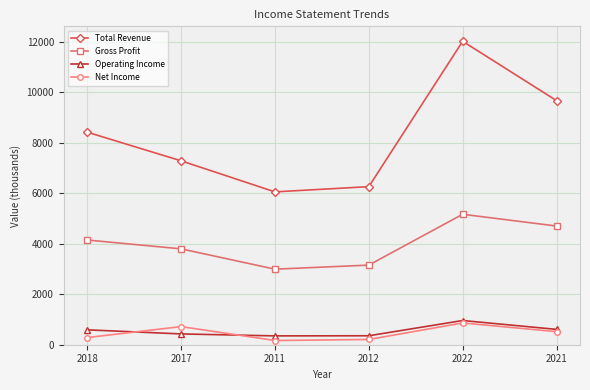

What is the total value across all series at 2017?

12220.0